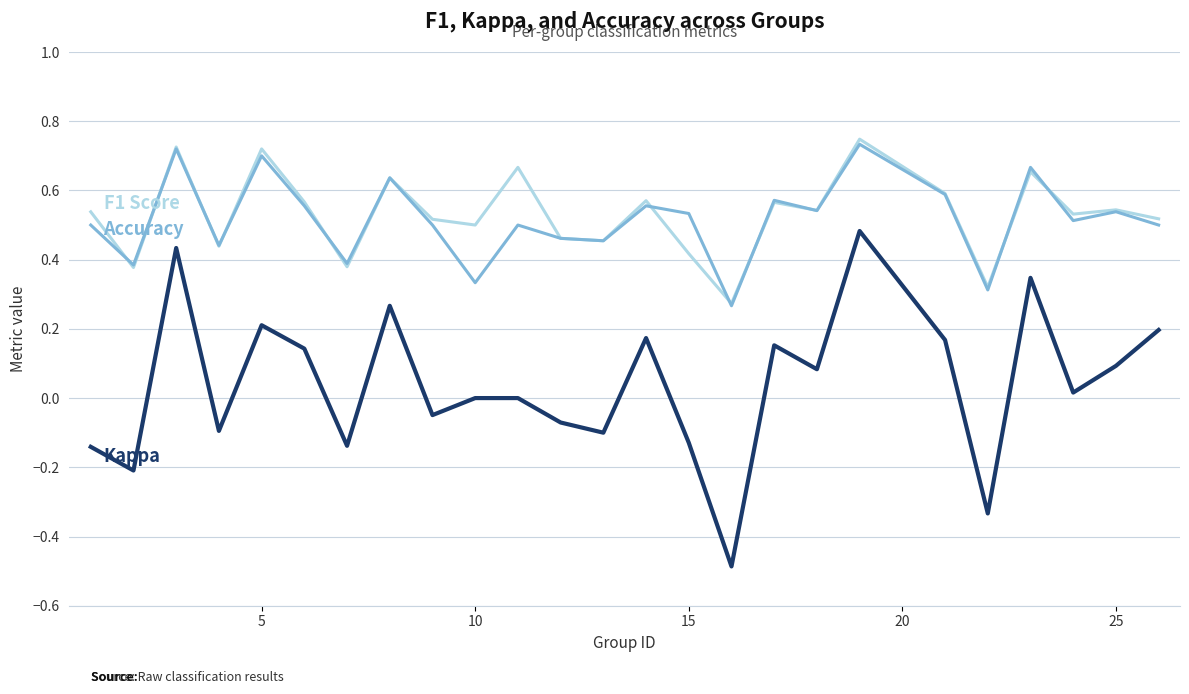

How many lines are shown in the chart?

3